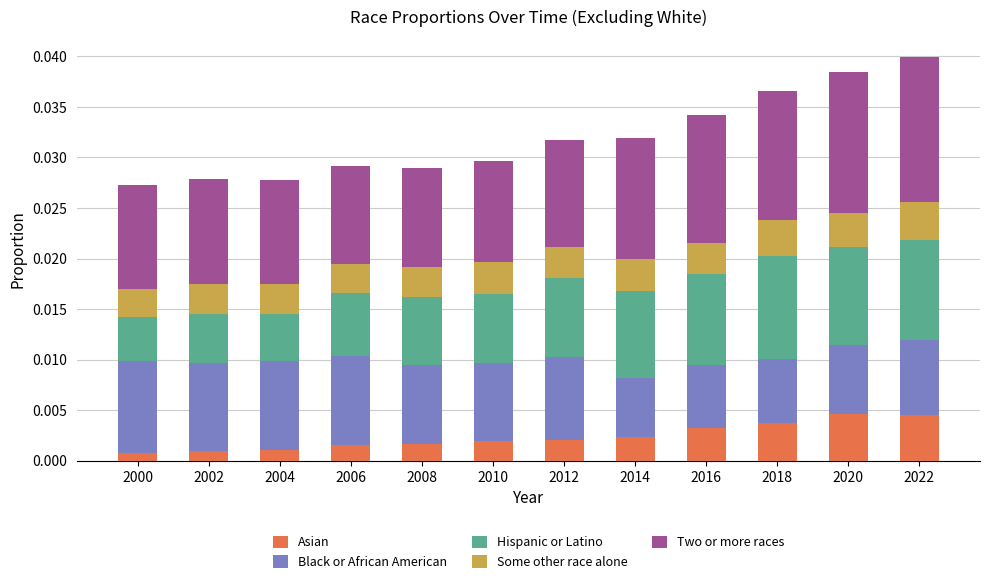

How many distinct data groups are displayed?

5